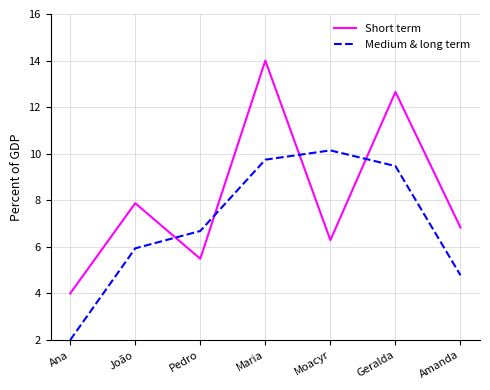

What is the difference between the second highest and minimum values in the Medium & long term series?

7.7